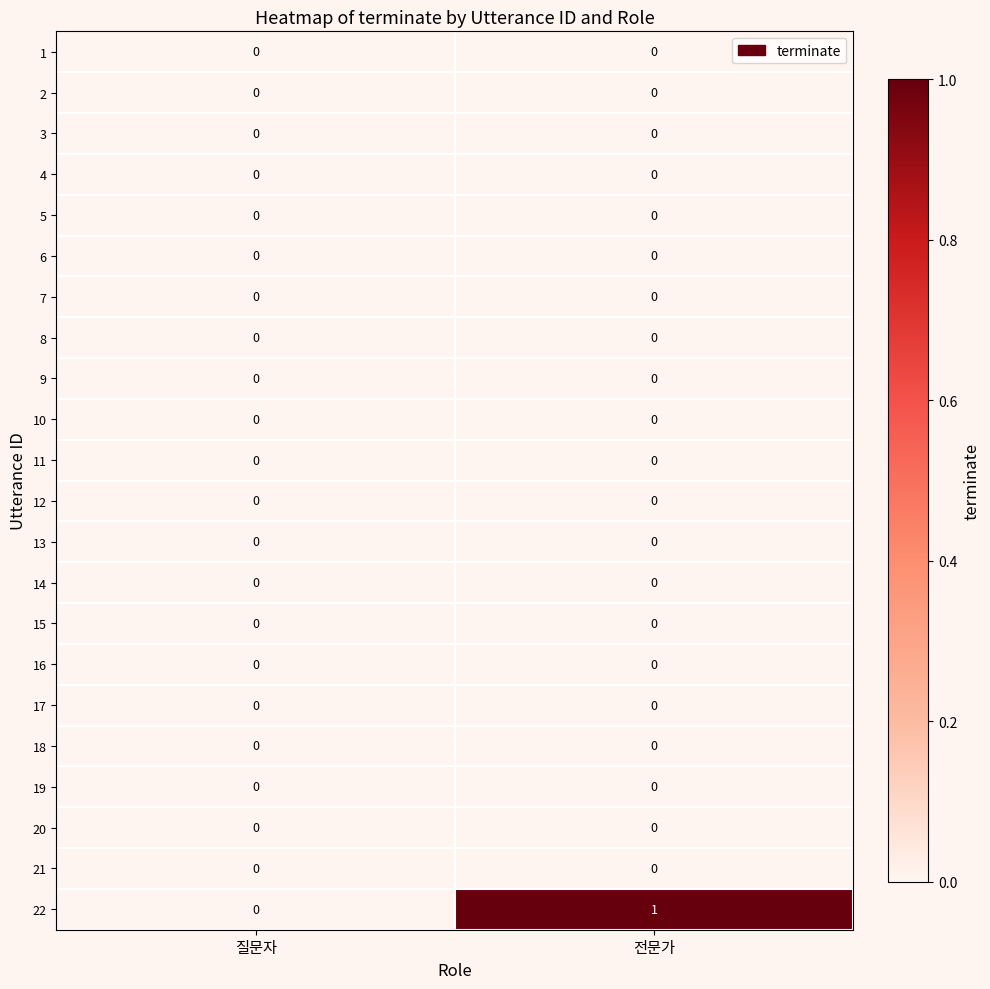

The 13 series shows 0 at 전문가. True or false?

True